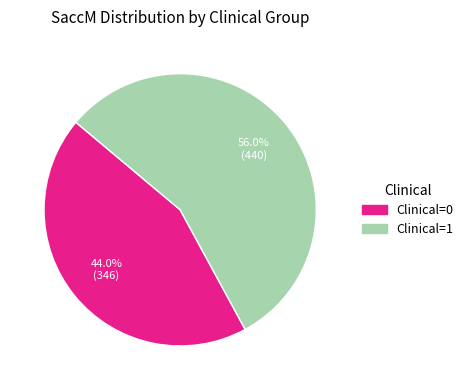

Count the number of slices in the pie.

2